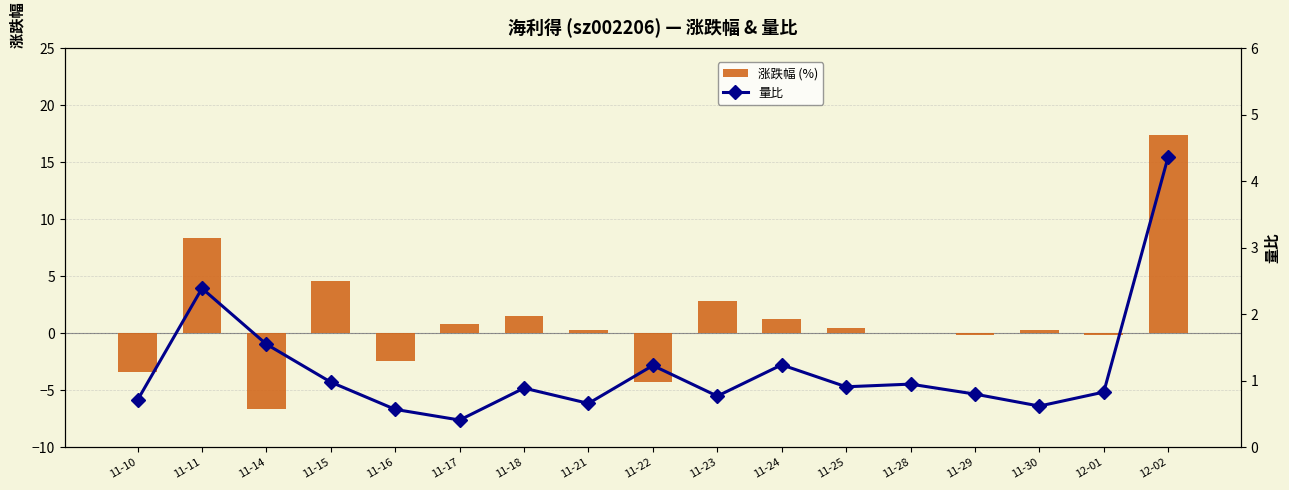

What is the minimum value for 涨跌幅 (%)?

-6.7